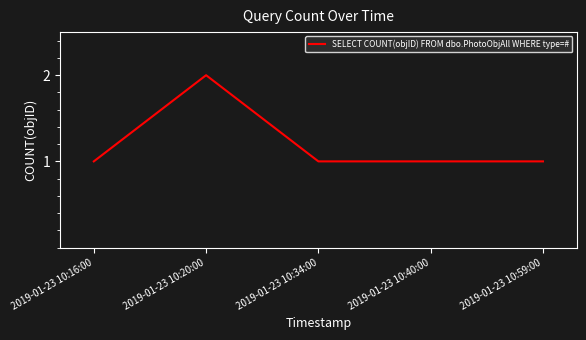

What is the sum of the values at 2019-01-23 10:59:00 and 2019-01-23 10:40:00?

2